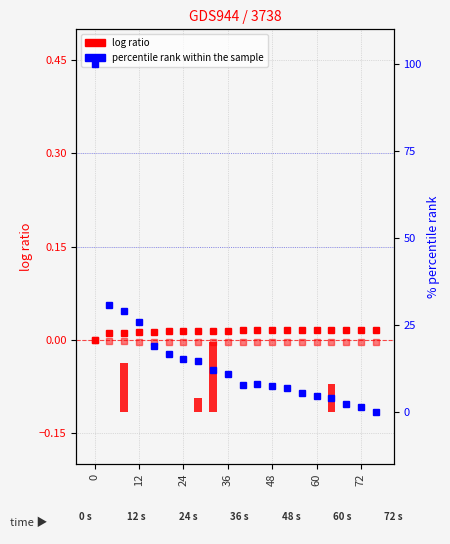

The io.write.KB series shows 8.8 at 24. True or false?

False